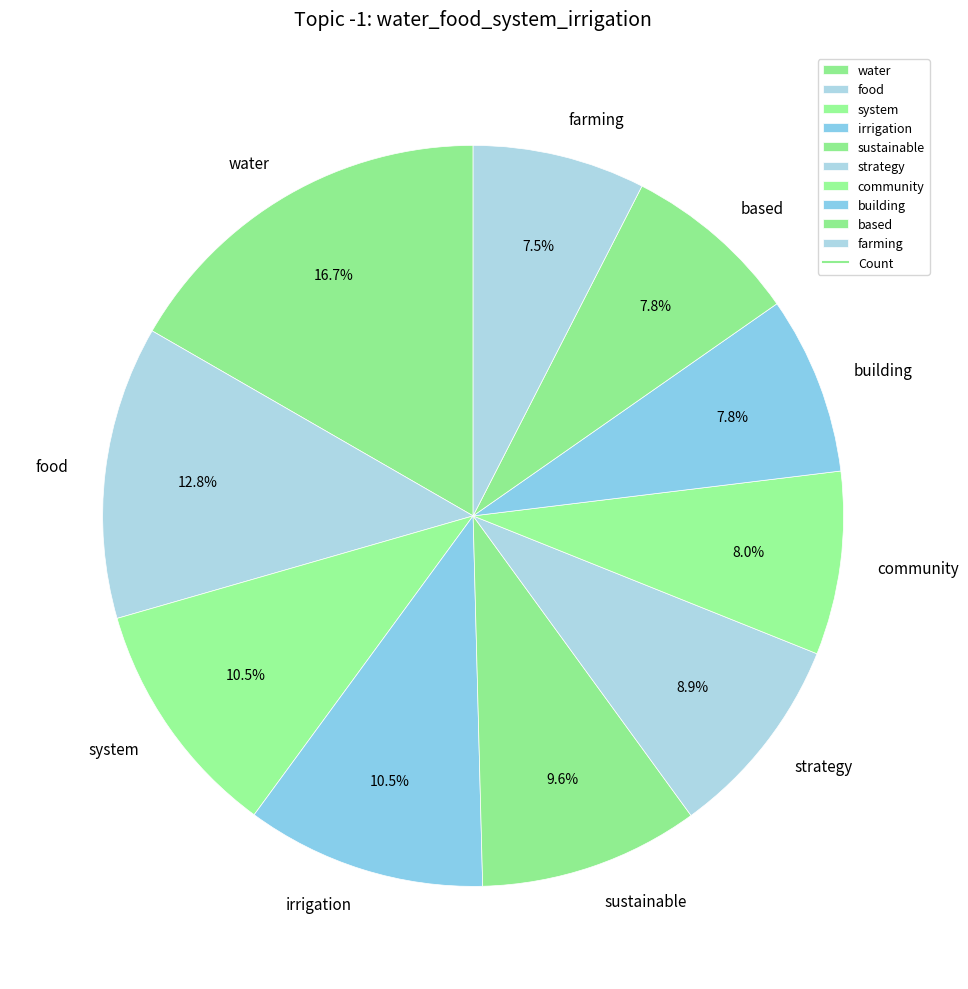

What portion of the pie excludes system?

89.5%